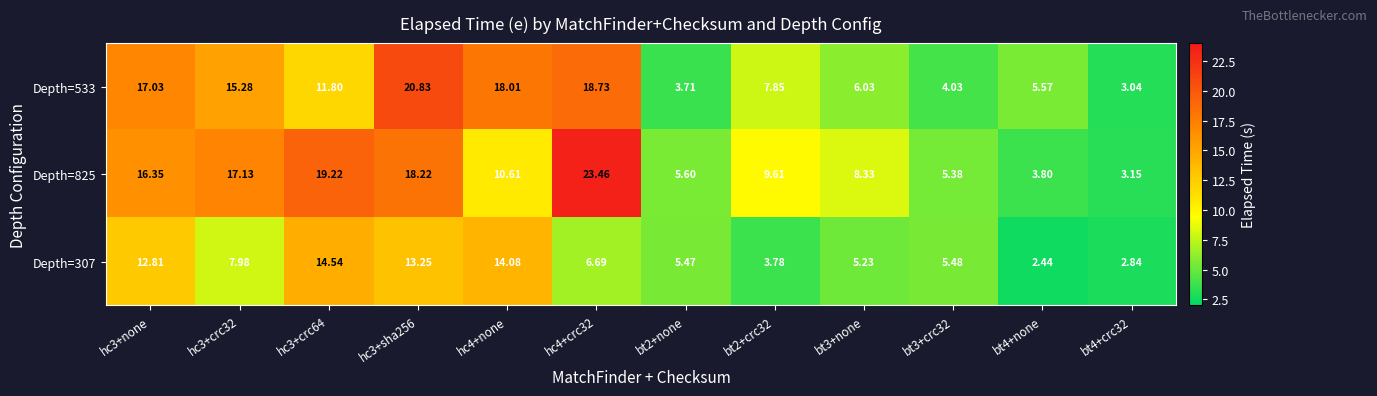

How many data points does each series have?

12